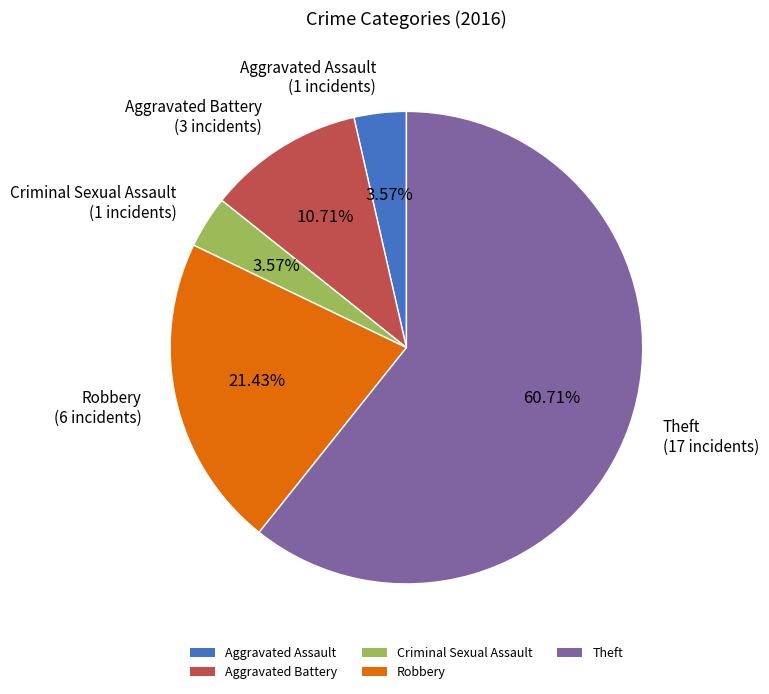

Which category has the biggest portion of the pie?

Theft